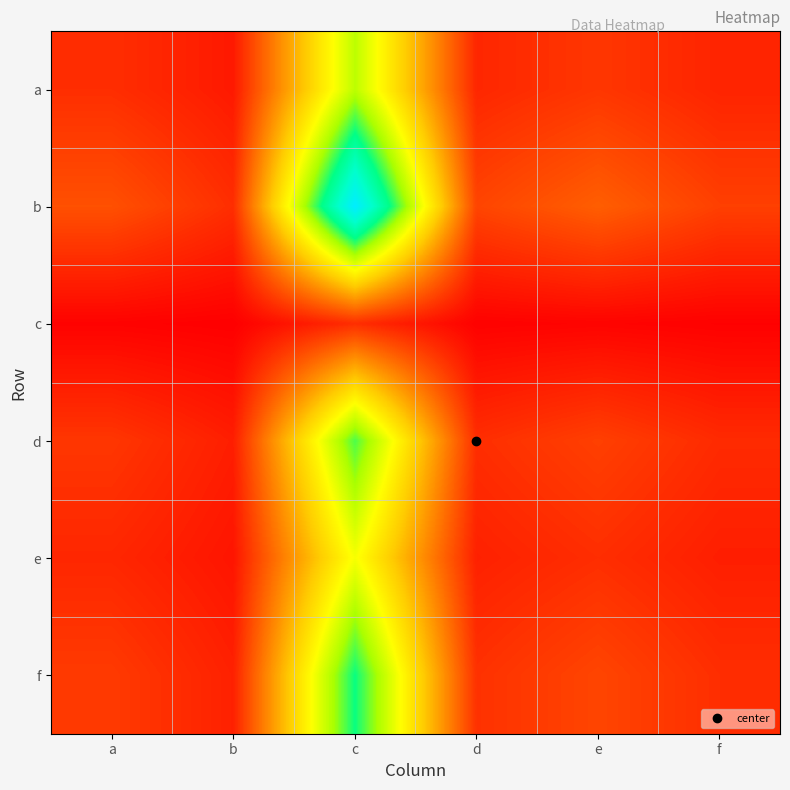

How many data points does each series have?

6